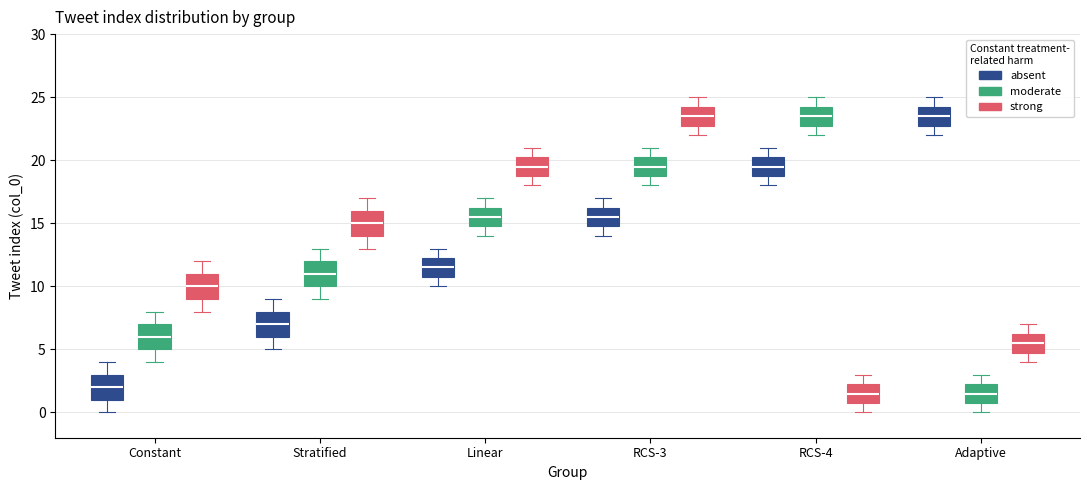

Reading left to right, transcribe this box plot: for each box, give where its median line is, the range the box spans, and where its two whiskers end, as read against the y-axis. The values are not printed on the chart, so give them approximately, as read against the axis.

Constant (absent): median 2.0, box 1.0 to 3.0, whiskers 0.0 to 4.0
Constant (moderate): median 6.0, box 5.0 to 7.0, whiskers 4.0 to 8.0
Constant (strong): median 10.0, box 9.0 to 11.0, whiskers 8.0 to 12.0
Stratified (absent): median 7.0, box 6.0 to 8.0, whiskers 5.0 to 9.0
Stratified (moderate): median 11.0, box 10.0 to 12.0, whiskers 9.0 to 13.0
Stratified (strong): median 15.0, box 14.0 to 16.0, whiskers 13.0 to 17.0
Linear (absent): median 11.5, box 11.0 to 12.5, whiskers 10.0 to 13.0
Linear (moderate): median 15.5, box 15.0 to 16.5, whiskers 14.0 to 17.0
Linear (strong): median 19.5, box 19.0 to 20.5, whiskers 18.0 to 21.0
RCS-3 (absent): median 15.5, box 15.0 to 16.5, whiskers 14.0 to 17.0
RCS-3 (moderate): median 19.5, box 19.0 to 20.5, whiskers 18.0 to 21.0
RCS-3 (strong): median 23.5, box 23.0 to 24.5, whiskers 22.0 to 25.0
RCS-4 (absent): median 19.5, box 19.0 to 20.5, whiskers 18.0 to 21.0
RCS-4 (moderate): median 23.5, box 23.0 to 24.5, whiskers 22.0 to 25.0
RCS-4 (strong): median 1.5, box 1.0 to 2.5, whiskers 0.0 to 3.0
Adaptive (absent): median 23.5, box 23.0 to 24.5, whiskers 22.0 to 25.0
Adaptive (moderate): median 1.5, box 1.0 to 2.5, whiskers 0.0 to 3.0
Adaptive (strong): median 5.5, box 5.0 to 6.5, whiskers 4.0 to 7.0